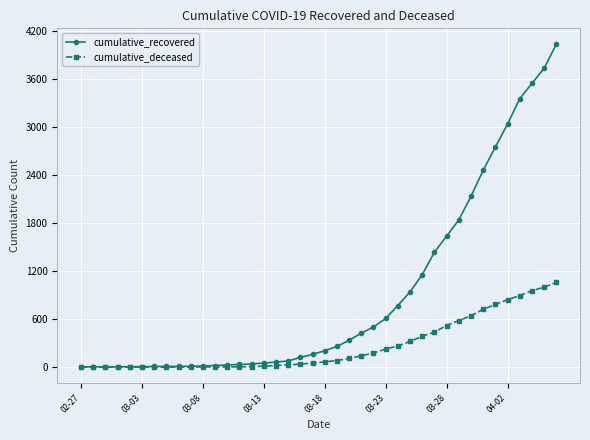

Which series has the largest total across all categories?

cumulative_recovered